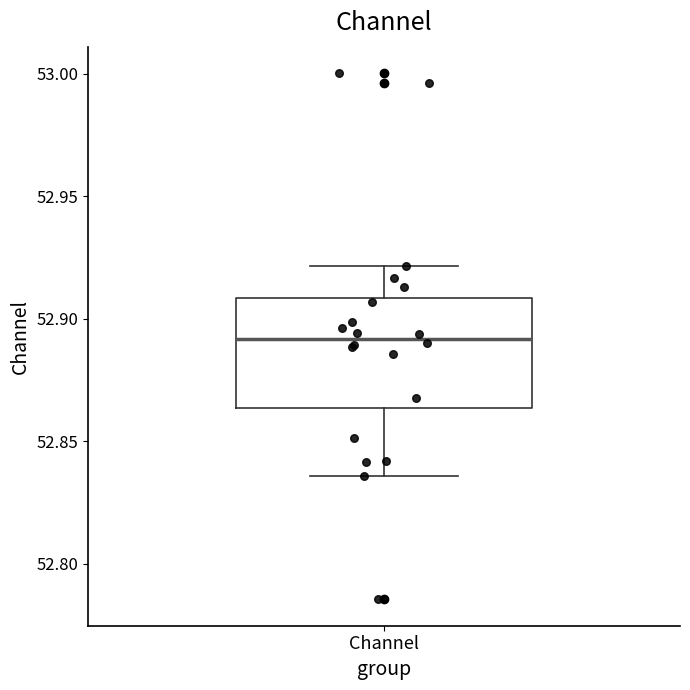

Read this box plot against the y-axis: the position of the median line, the range covered by the box, and the ends of both whiskers. The values are not printed on the chart, so give them approximately, as read against the axis.

median 52.890, box 52.865 to 52.910, whiskers 52.835 to 52.920